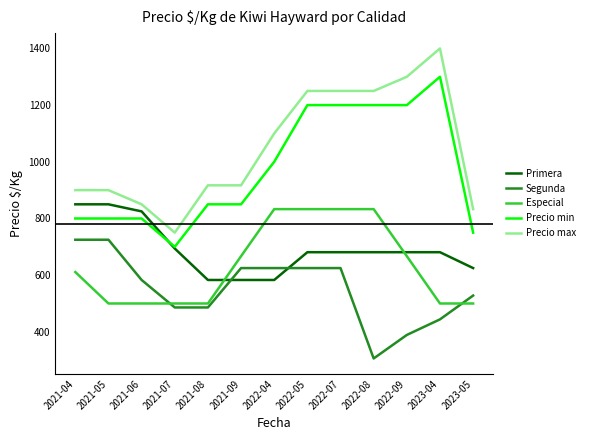

What is the average value of the Precio min series?

973